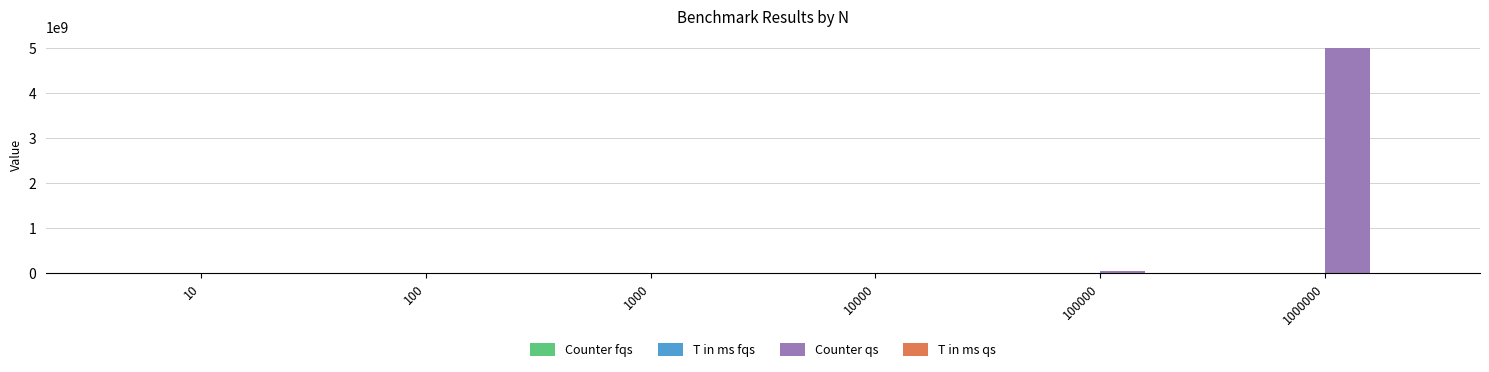

What is the sum of all Counter qs values?

5057976141.6